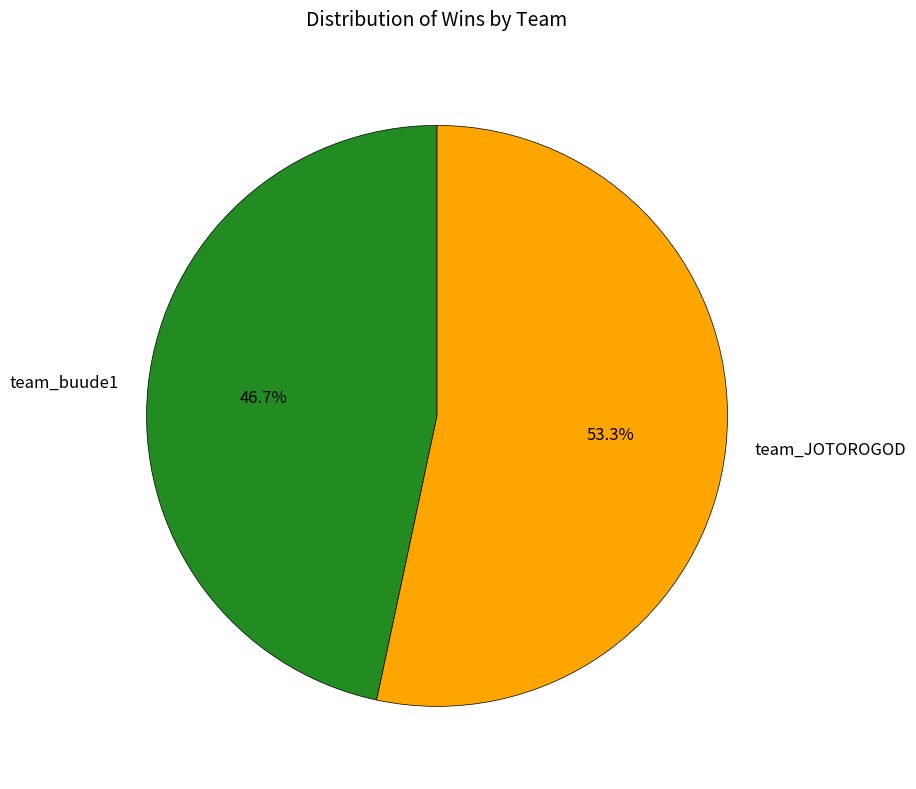

What is the ratio of the value at team_JOTOROGOD to the value at team_buude1?

1.1